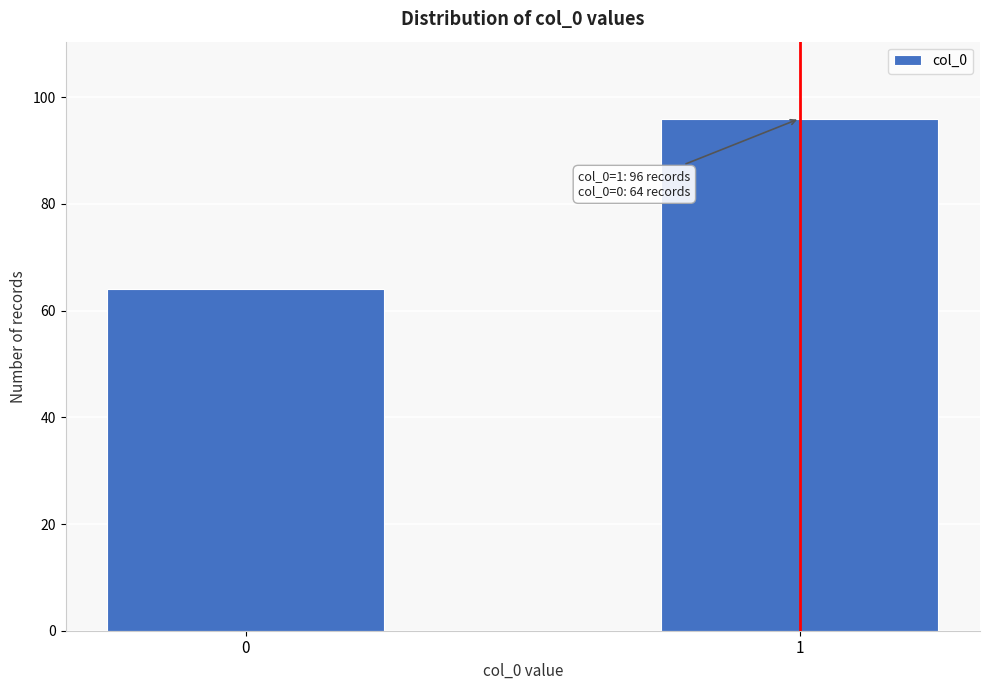

Reading right to left, transcribe all the data shown in this chart.

1=96	0=64